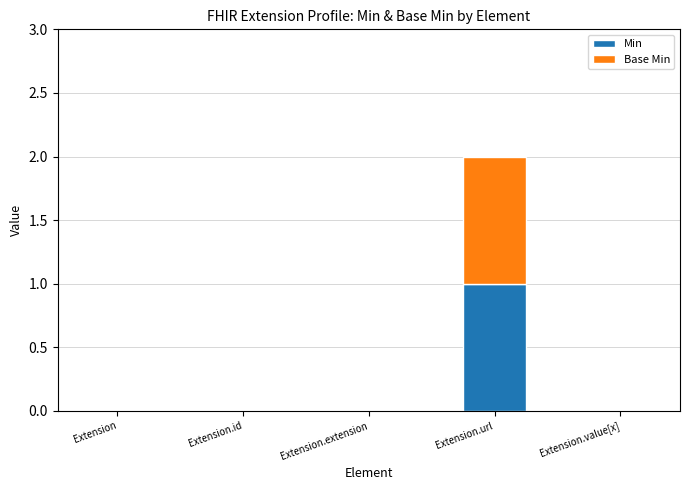

The Min series shows 0 at Extension. True or false?

True